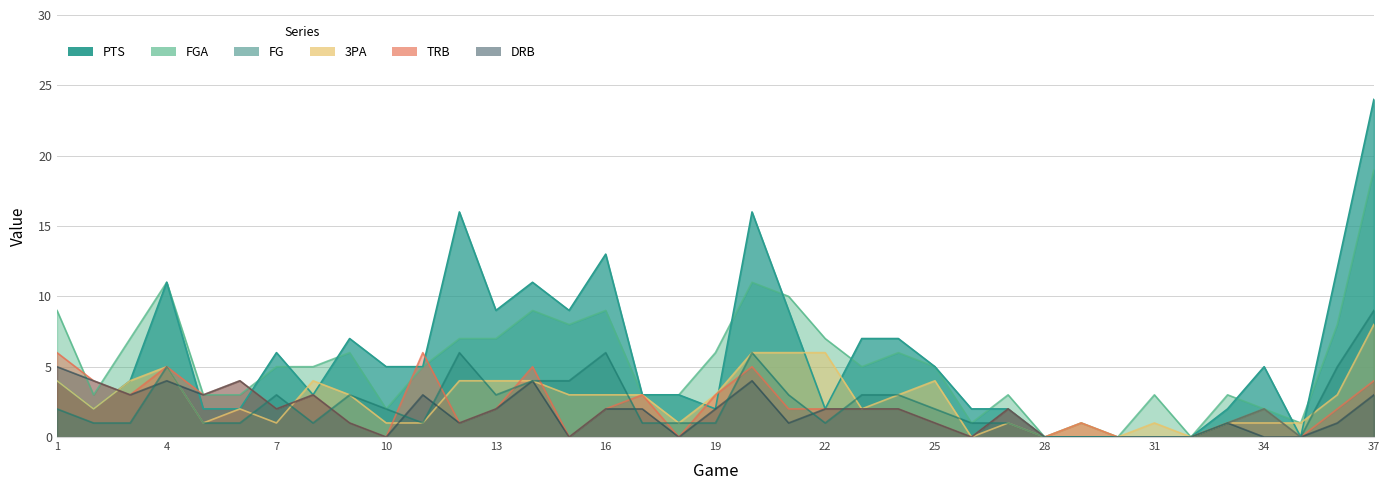

Reading left to right, extract all data points from this chart.

PTS: 4	2	4	11	2	2	6	3	7	5	5	16	9	11	9	13	3	3	2	16	9	2	7	7	5	2	2	0	0	0	0	0	2	5	0	12	24
FGA: 9	3	7	11	3	3	5	5	6	2	5	7	7	9	8	9	3	3	6	11	10	7	5	6	5	1	3	0	1	0	3	0	3	2	1	8	19
FG: 2	1	1	5	1	1	3	1	3	2	1	6	3	4	4	6	1	1	1	6	3	1	3	3	2	1	1	0	0	0	0	0	1	2	0	5	9
3PA: 4	2	4	5	1	2	1	4	3	1	1	4	4	4	3	3	3	1	3	6	6	6	2	3	4	0	1	0	1	0	1	0	1	1	1	3	8
TRB: 6	4	3	5	3	4	2	3	1	0	6	1	2	5	0	2	3	0	3	5	2	2	2	2	1	0	2	0	1	0	0	0	1	2	0	2	4
DRB: 5	4	3	4	3	4	2	3	1	0	3	1	2	4	0	2	2	0	2	4	1	2	2	2	1	0	2	0	0	0	0	0	1	0	0	1	3